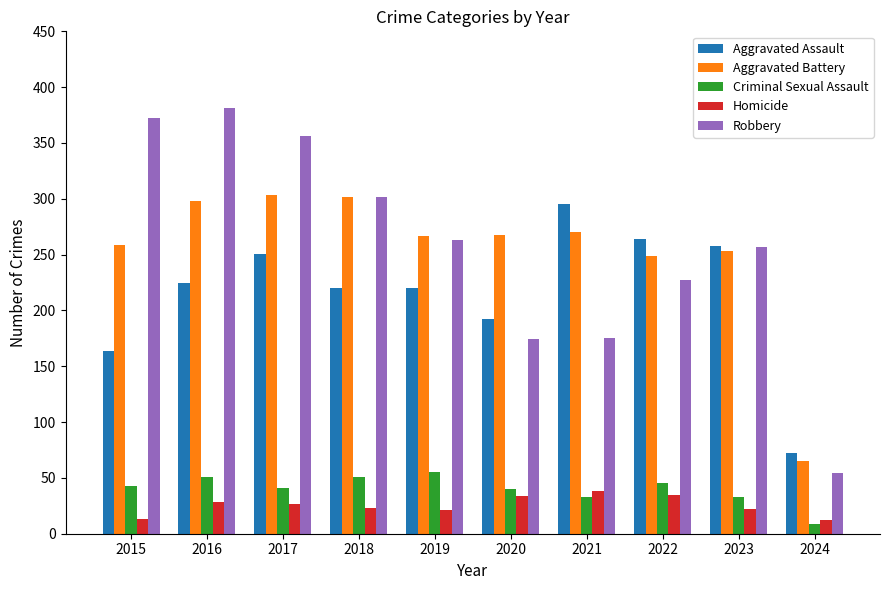

Is it true that Aggravated Battery equals 298 at 2016?

True